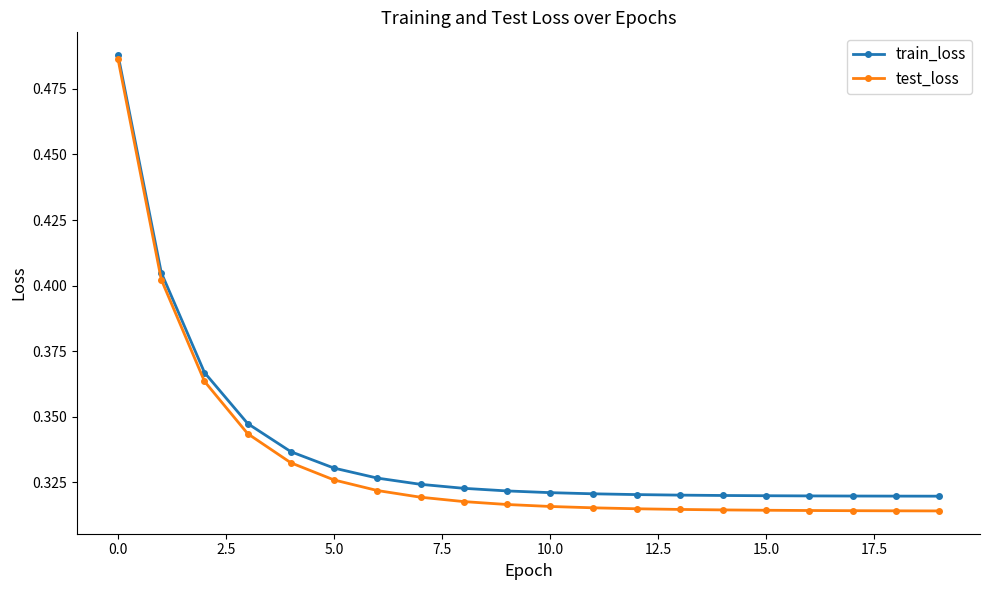

Which series has the widest spread of values?

test_loss